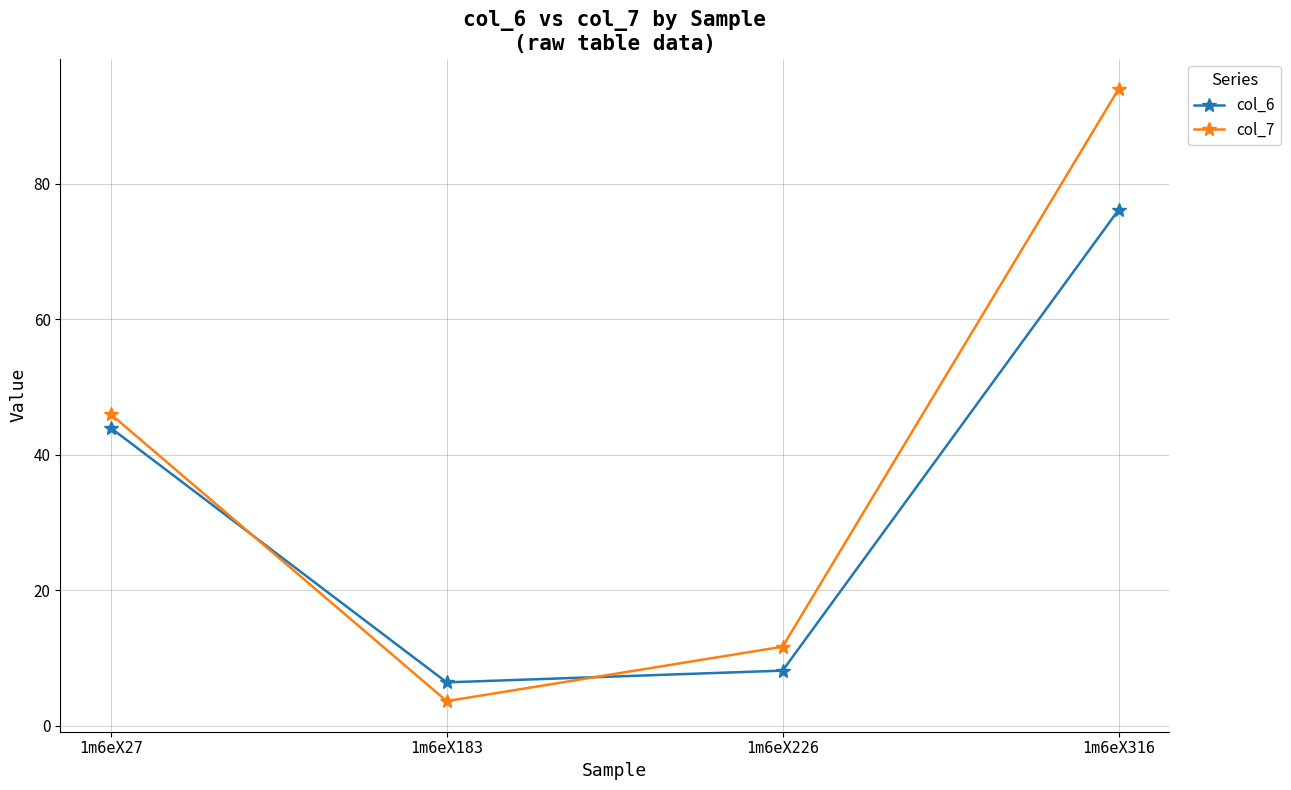

True or false: col_7 has more than 2 interior local peaks.

False